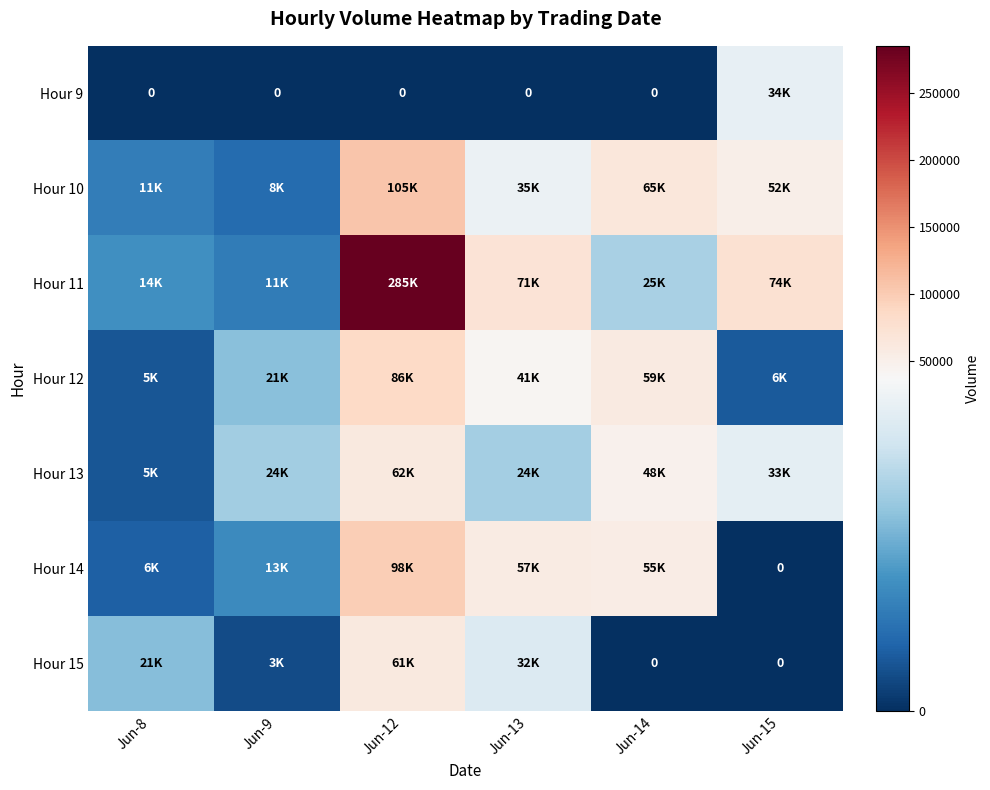

At which category is the sum across all series the highest?

Jun-12